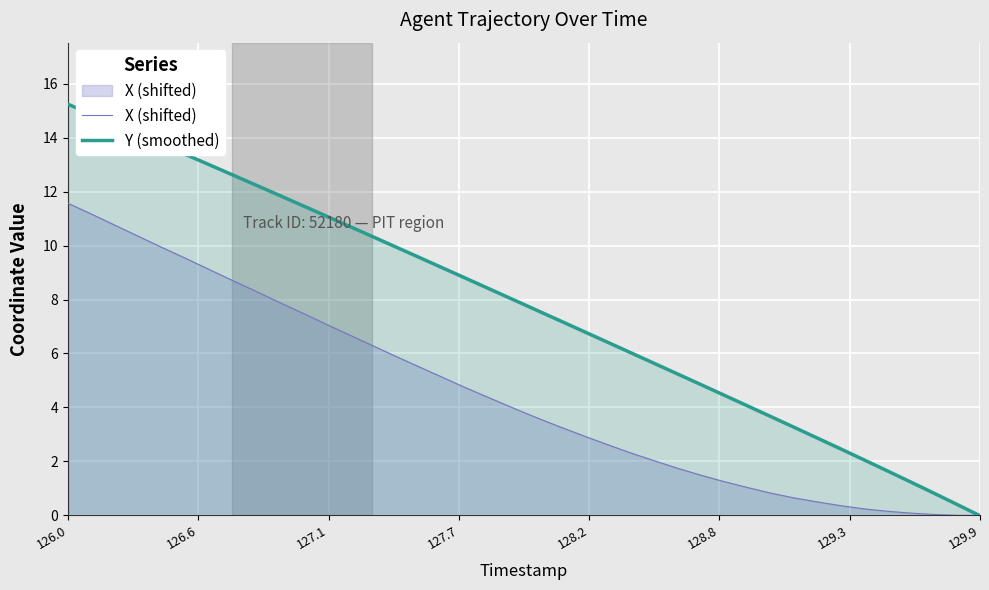

At which category is the sum across all series the highest?

126.0